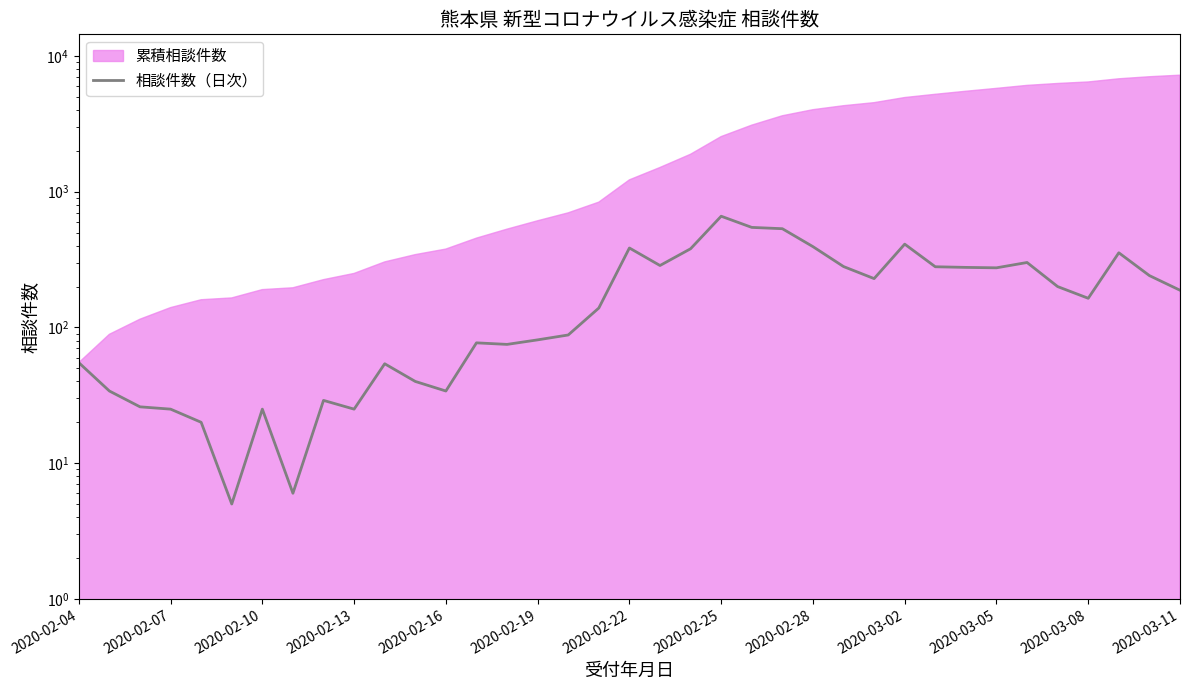

What value does the data have at 29, to the nearest 50?

300